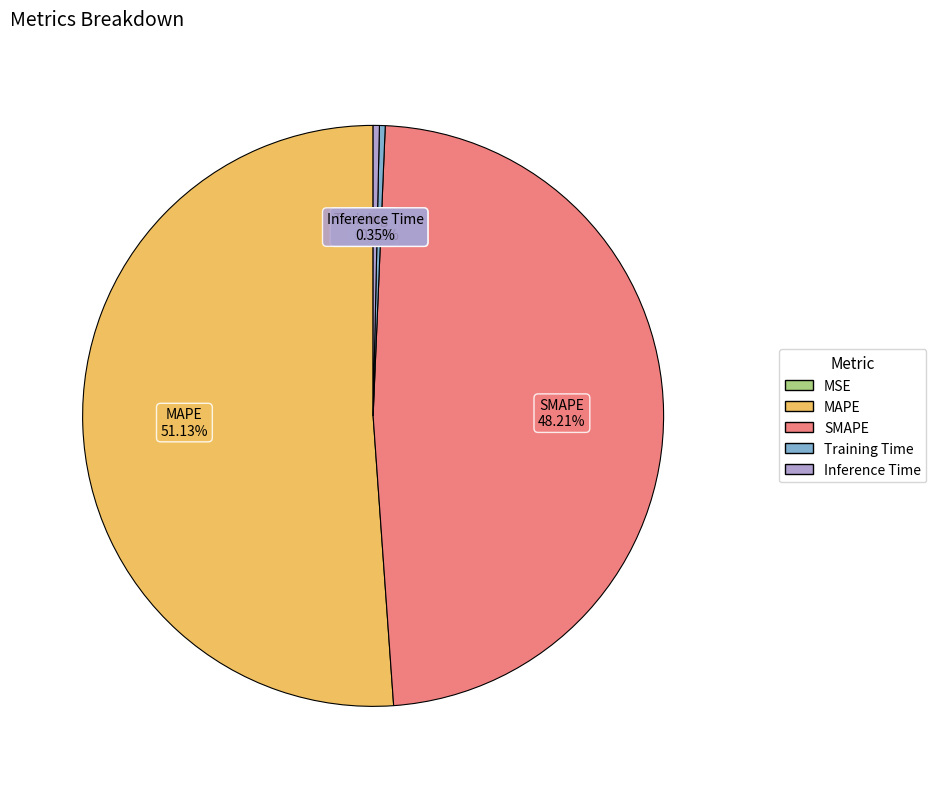

To the nearest percent, what portion does MAPE represent?

51%